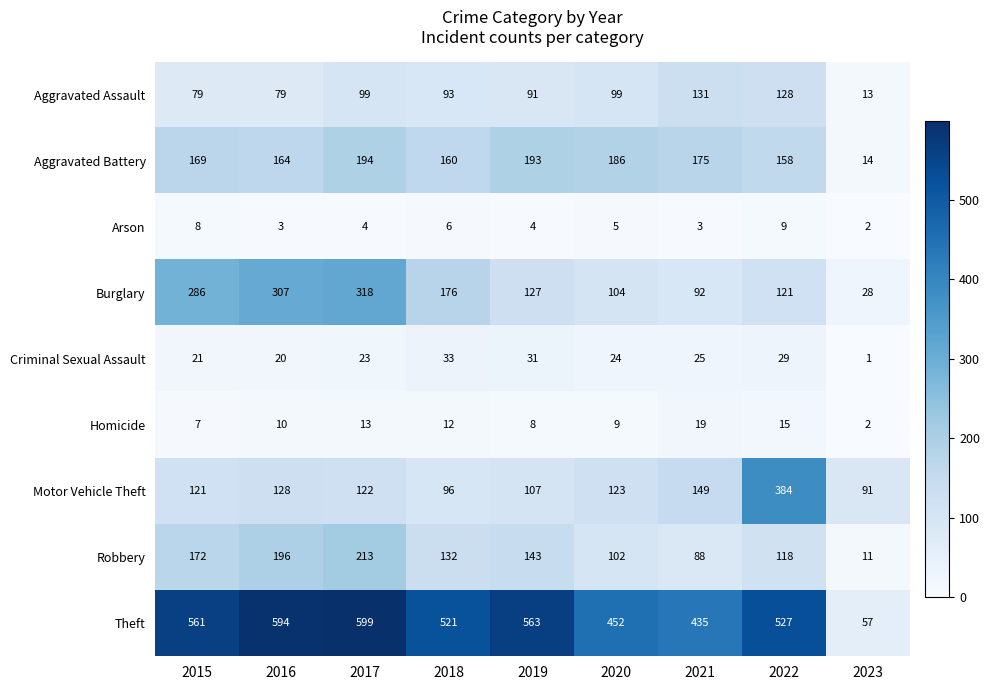

What is the average value of the Burglary series?

173